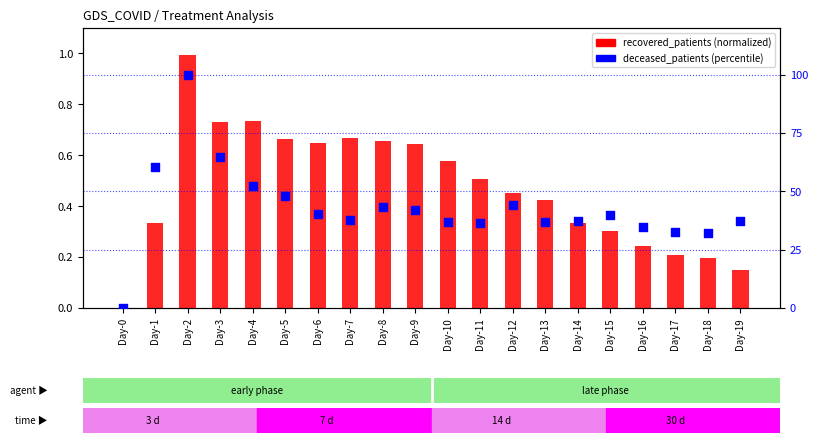

Which series has the largest total across all categories?

deceased_patients